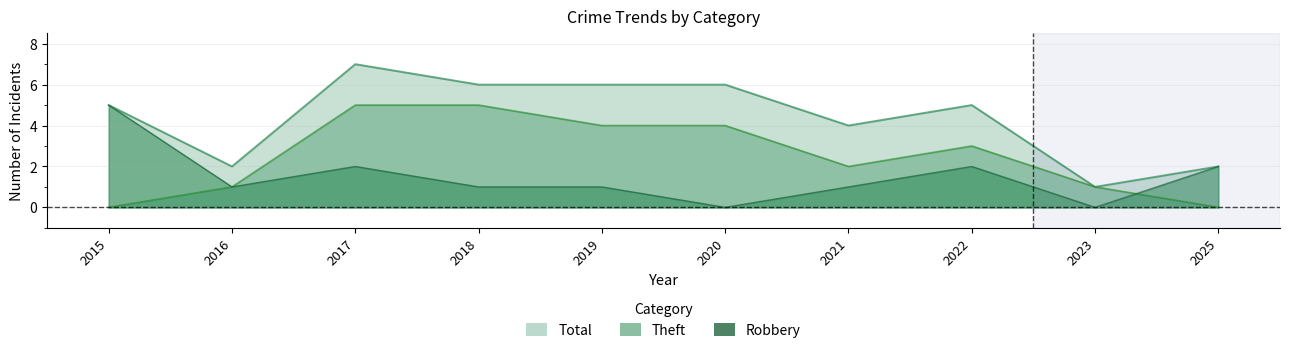

At which category does the chart reach its minimum across all series?

2020